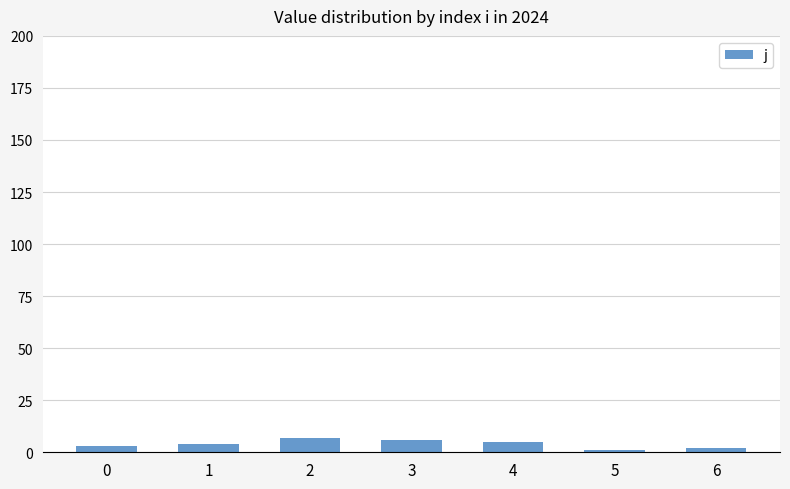

What is the maximum value shown in the chart?

7